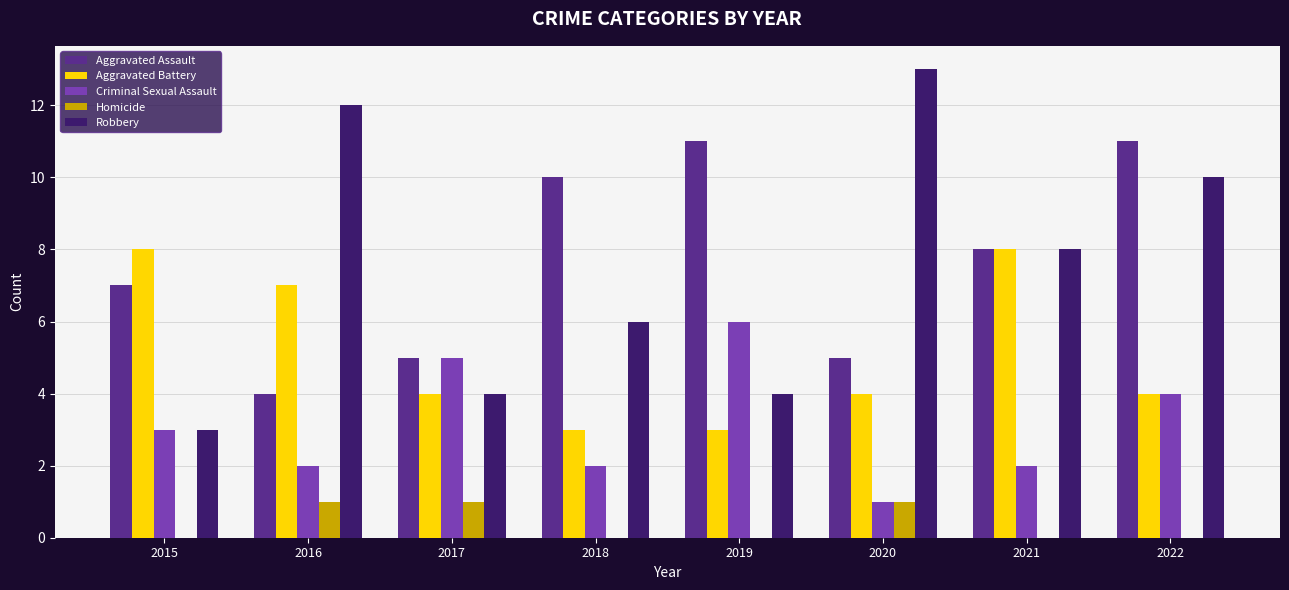

Reading right to left, extract all data points from this chart.

Aggravated Assault: 11	8	5	11	10	5	4	7
Aggravated Battery: 4	8	4	3	3	4	7	8
Criminal Sexual Assault: 4	2	1	6	2	5	2	3
Homicide: 0	0	1	0	0	1	1	0
Robbery: 10	8	13	4	6	4	12	3